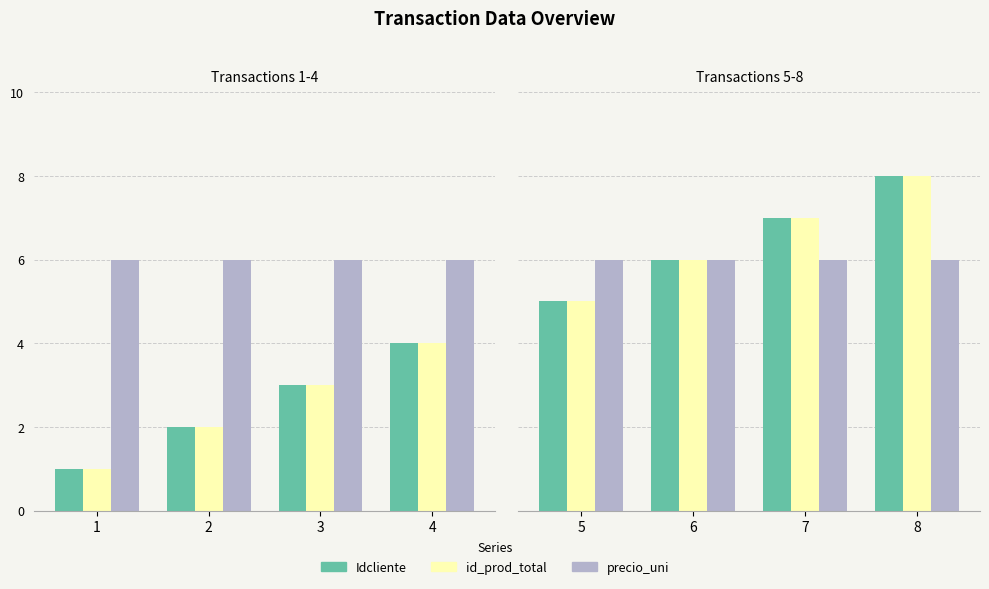

Count the id_prod_total values in the range 6 to 8.

3